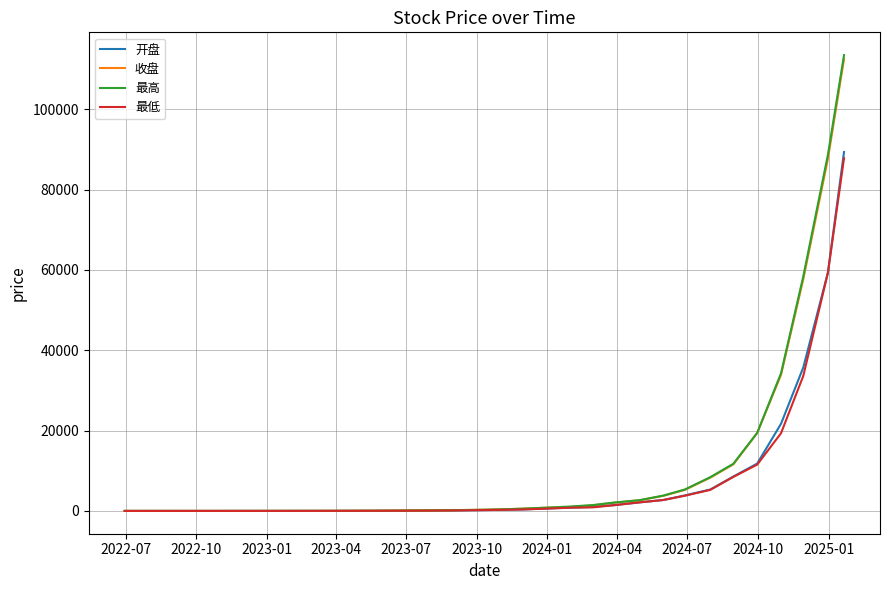

How many distinct data groups are displayed?

4